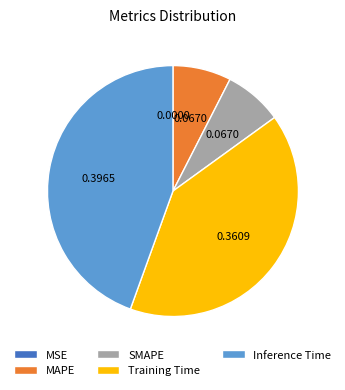

Do SMAPE and Inference Time together represent more than half of the pie?

Yes